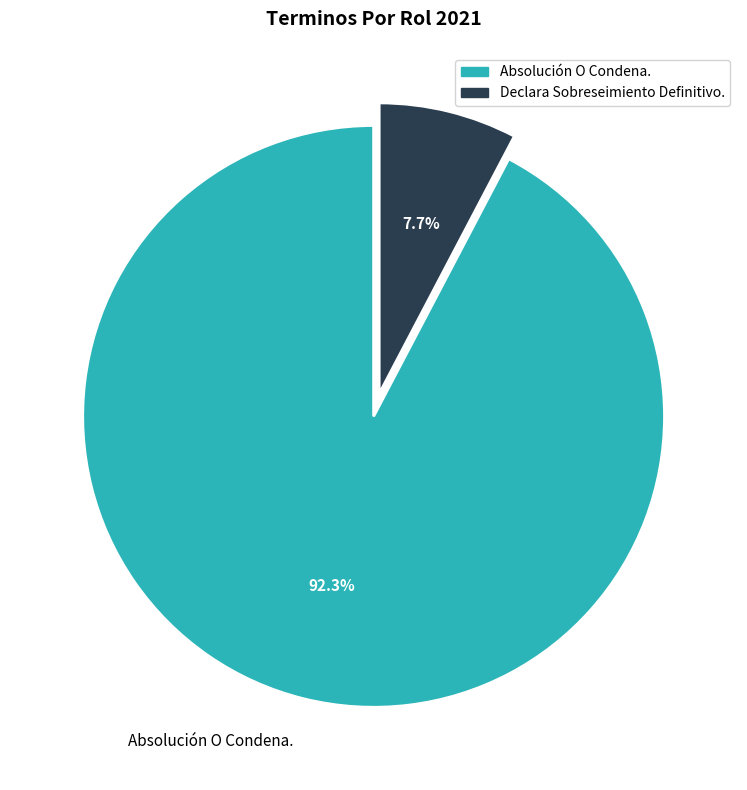

What is the ratio of the value at Absolución O Condena. to the value at Declara Sobreseimiento Definitivo.?

12.0